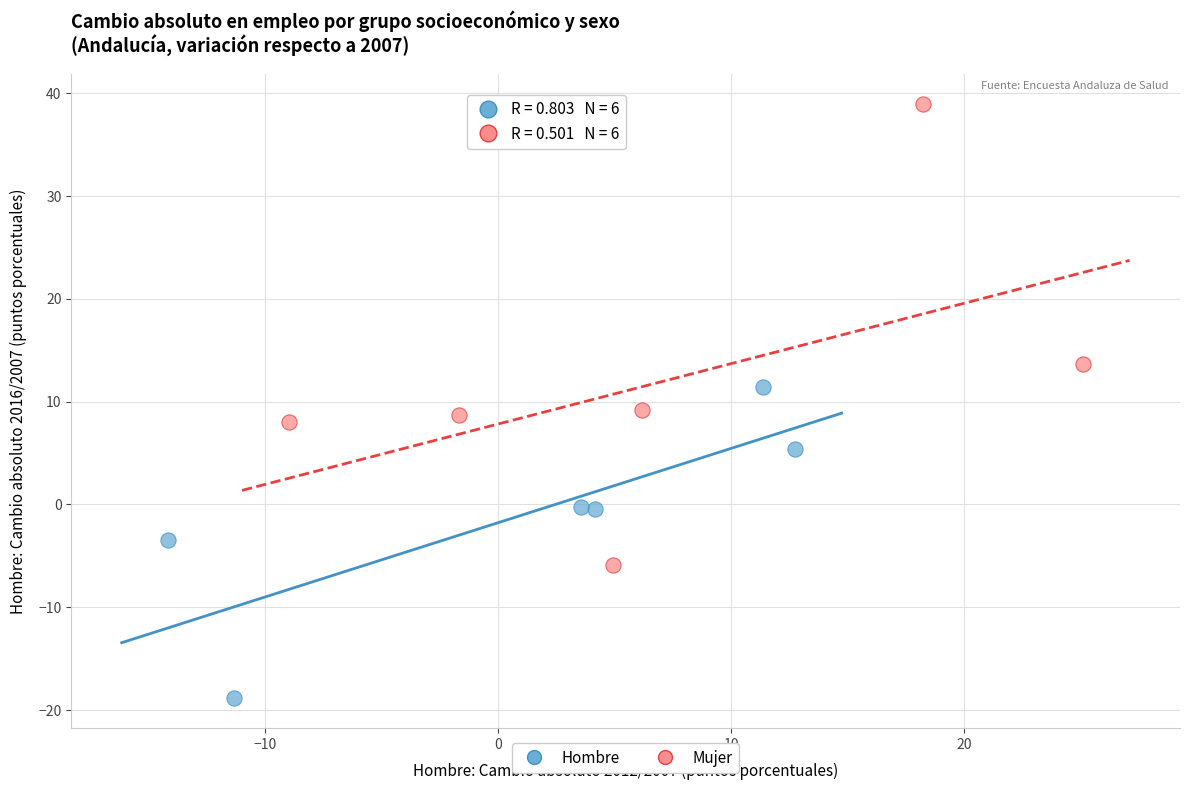

What are all the series names shown in the legend?

Hombre, Mujer